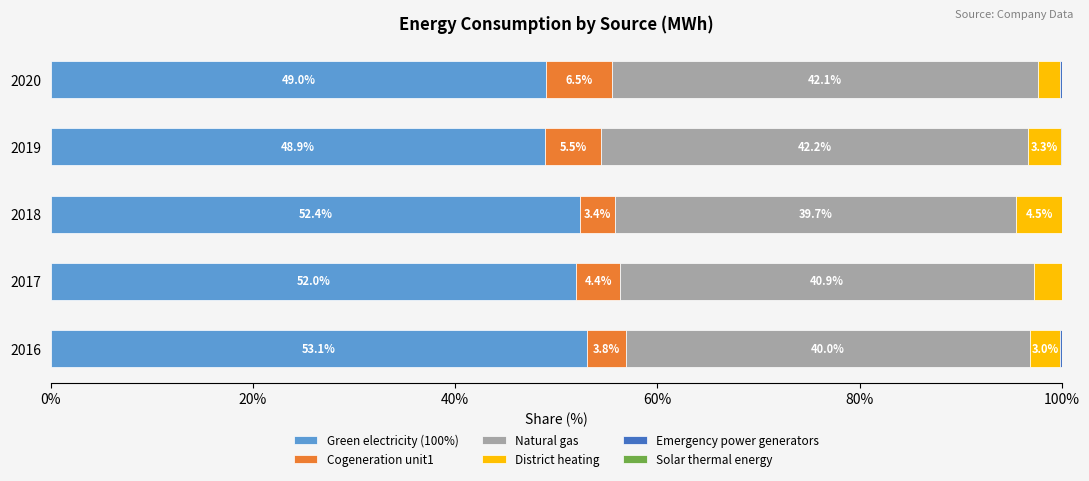

The Green electricity (100%) series shows 49.0 at 2020. True or false?

True